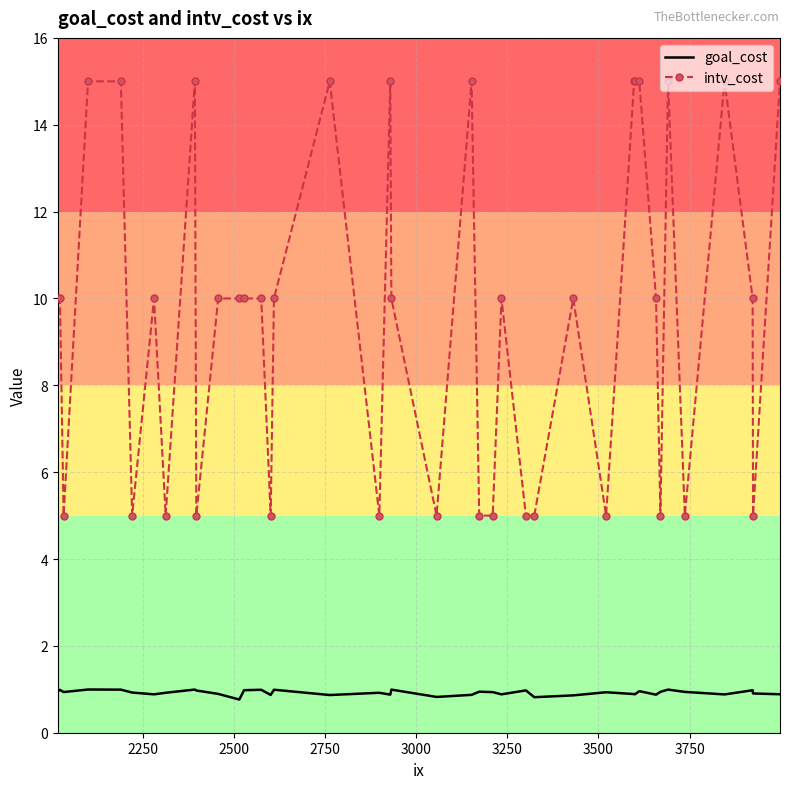

Which series has the largest range (max minus min)?

intv_cost